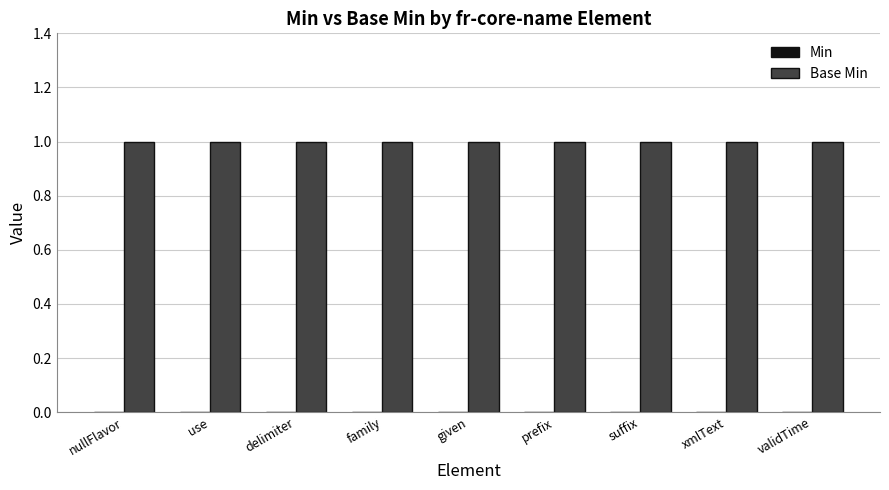

What is the label of the 7th bar from the right?

delimiter